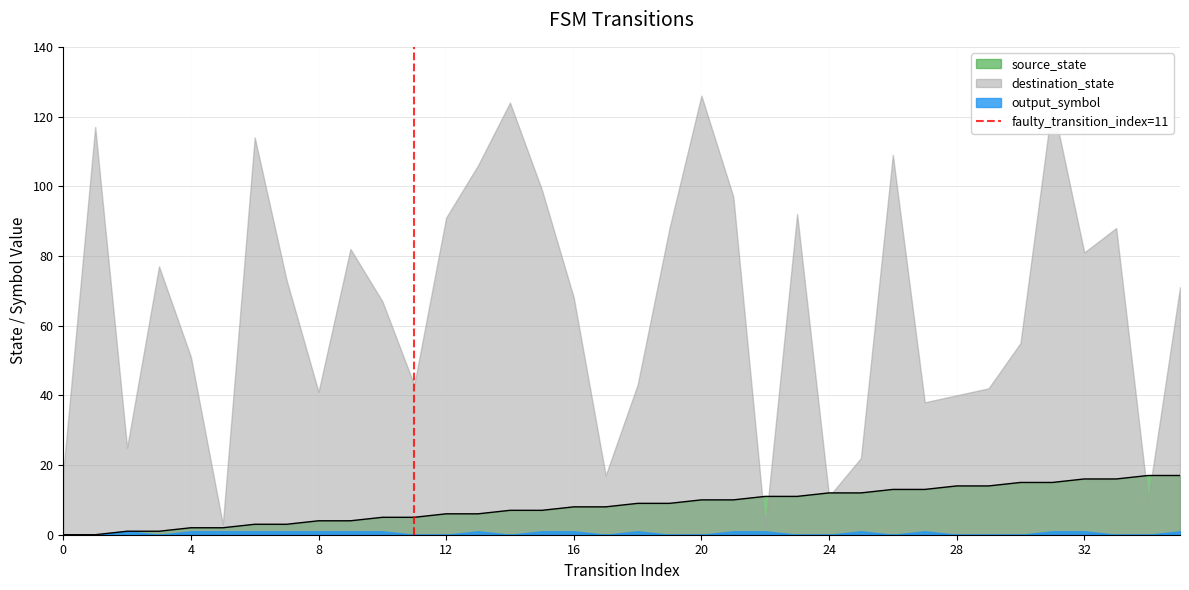

The value of source_state at 20 is 10. True or false?

True